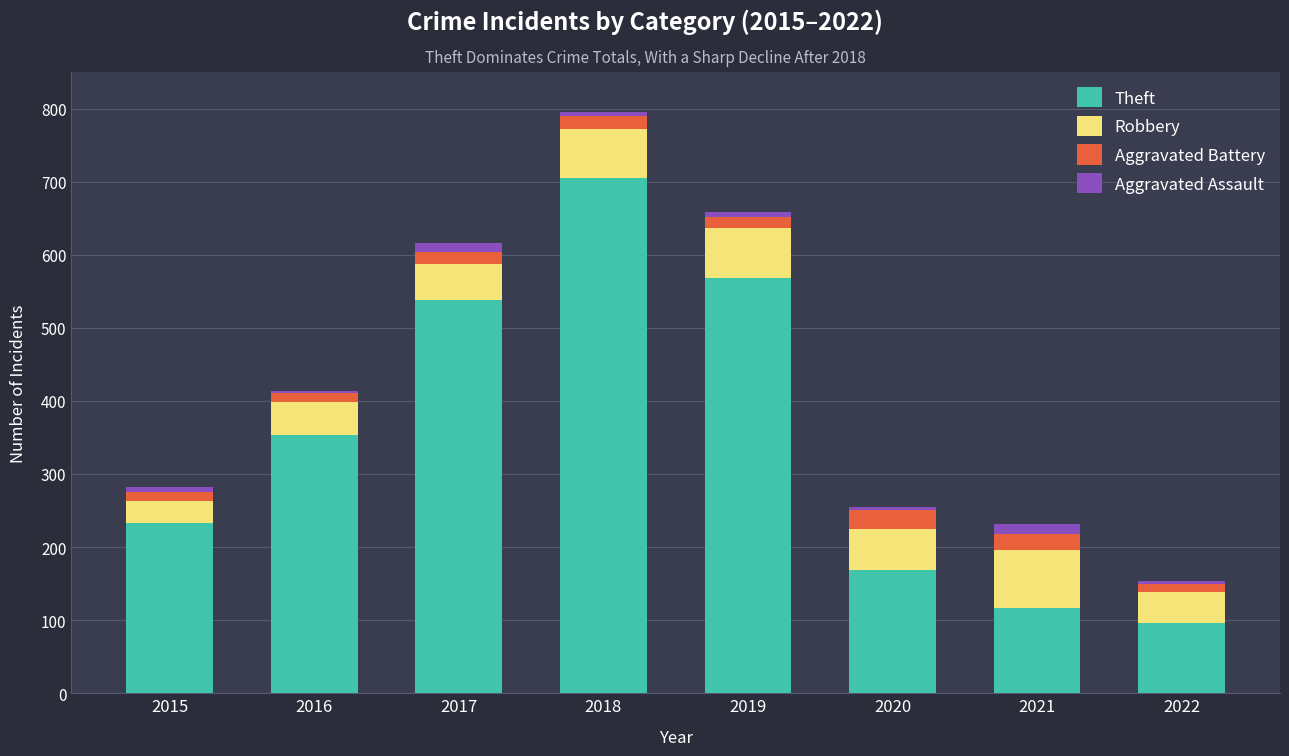

What is the difference between the maximum and second lowest values in the Theft series?

589